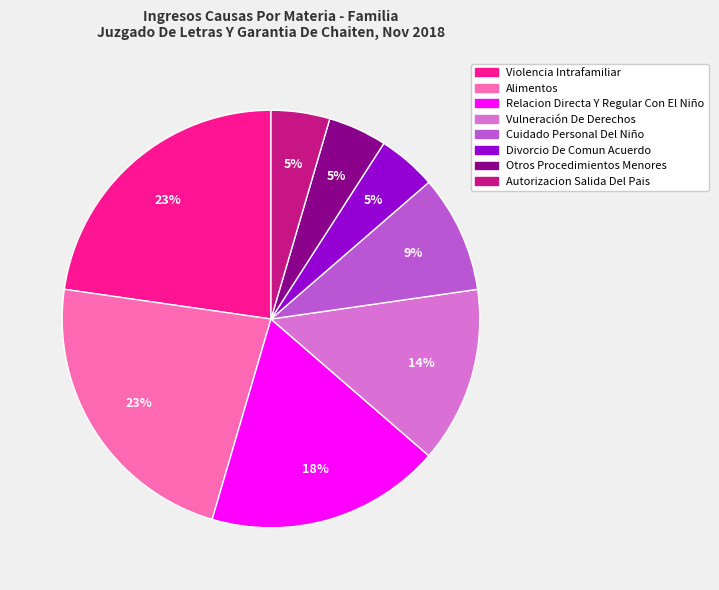

To the nearest percent, what portion does Relacion Directa Y Regular Con El Niño represent?

18%